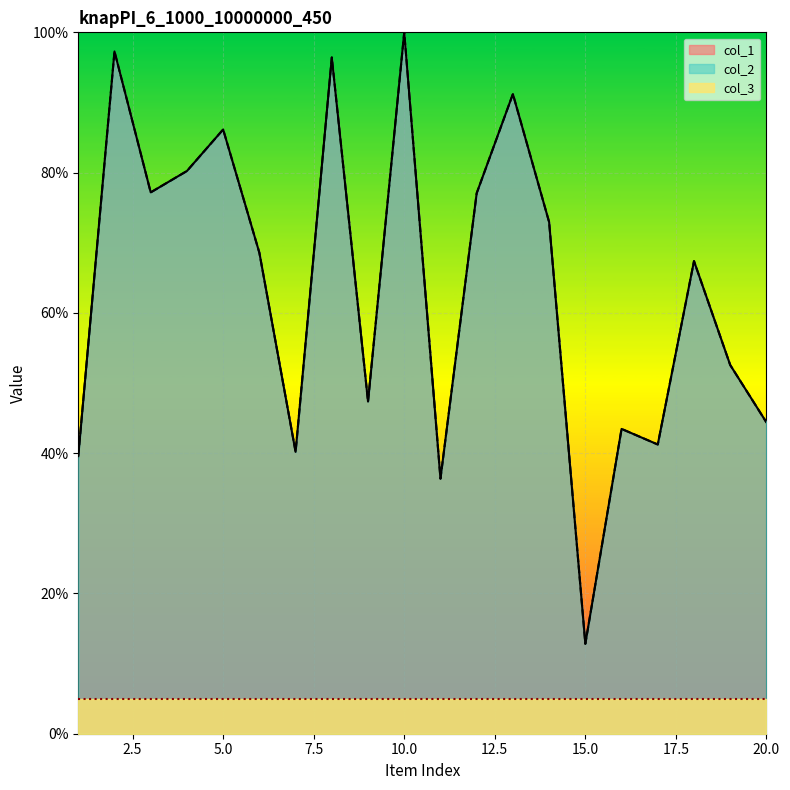

At which category is the sum across all series the highest?

10